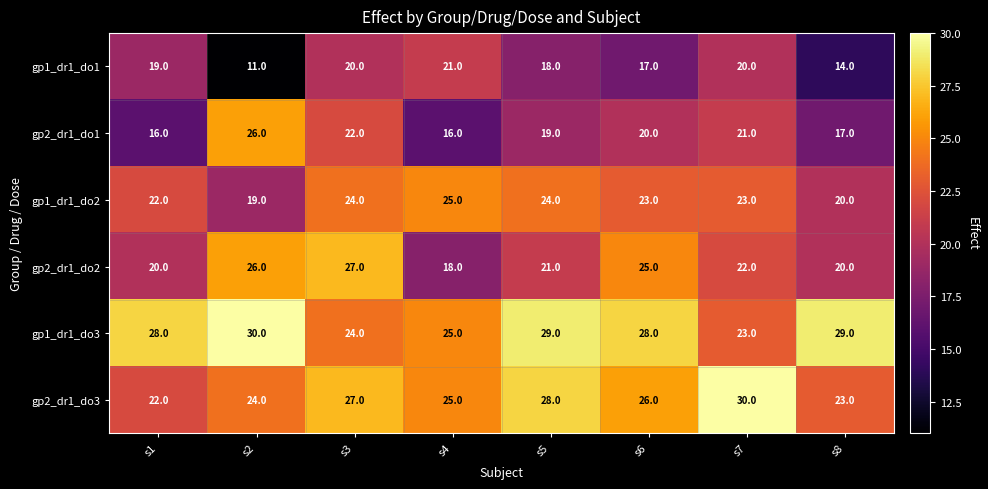

What is the lowest value of the gp1_dr1_do2 series?

19